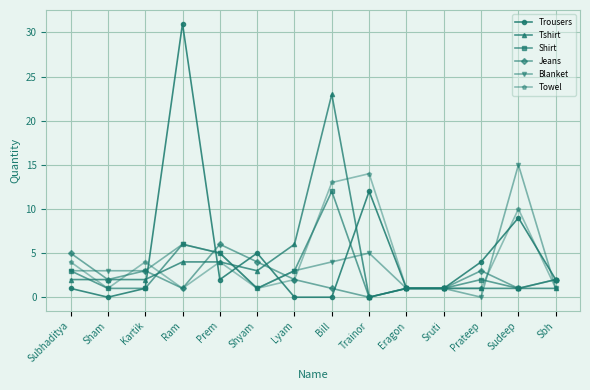

The Trousers series shows -20 at Bill. True or false?

False